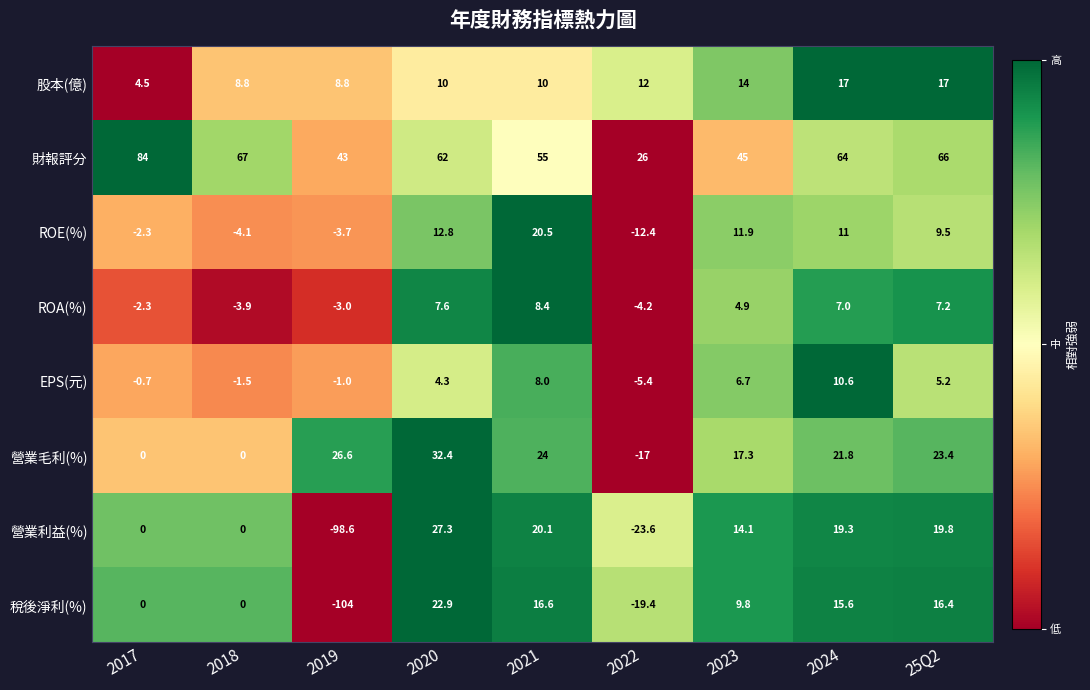

Rank the series by their maximum value, from highest to lowest.

財報評分, 營業毛利(%), 營業利益(%), 稅後淨利(%), ROE(%), 股本(億), EPS(元), ROA(%)